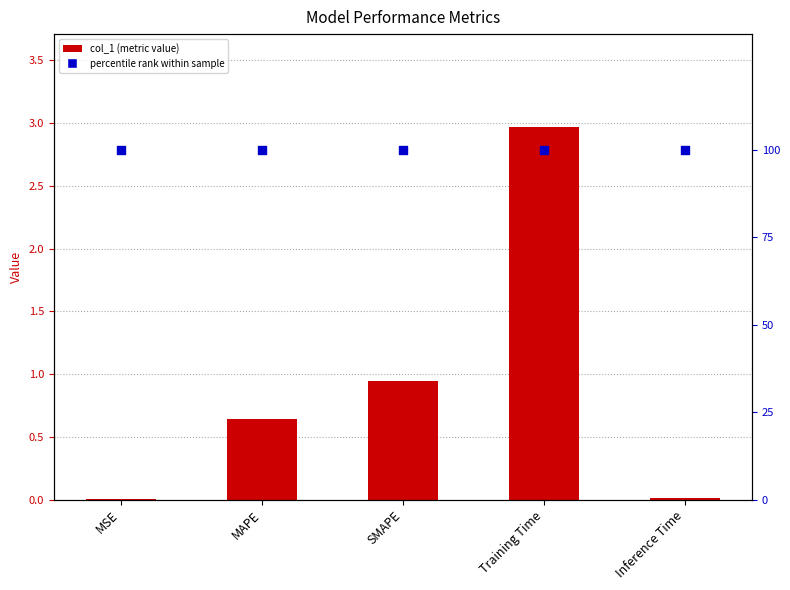

Is the value of col_1 at SMAPE greater than the value of percentile rank at MAPE?

No